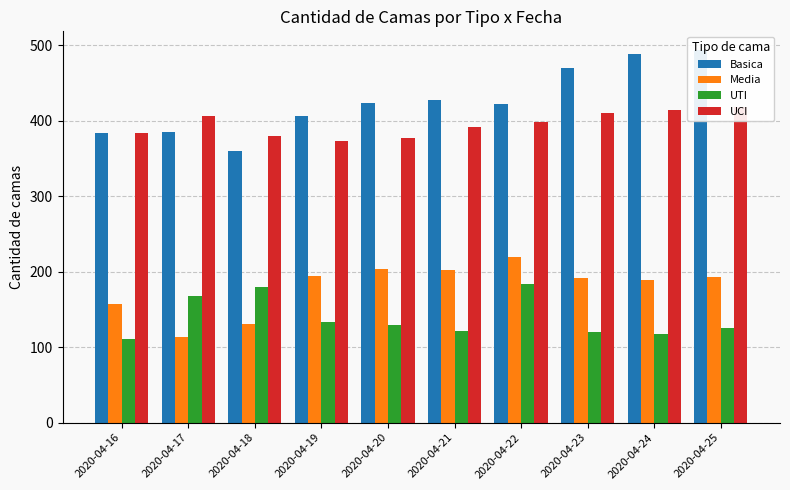

What is the value of the UCI bar at the 2nd from the left?

407